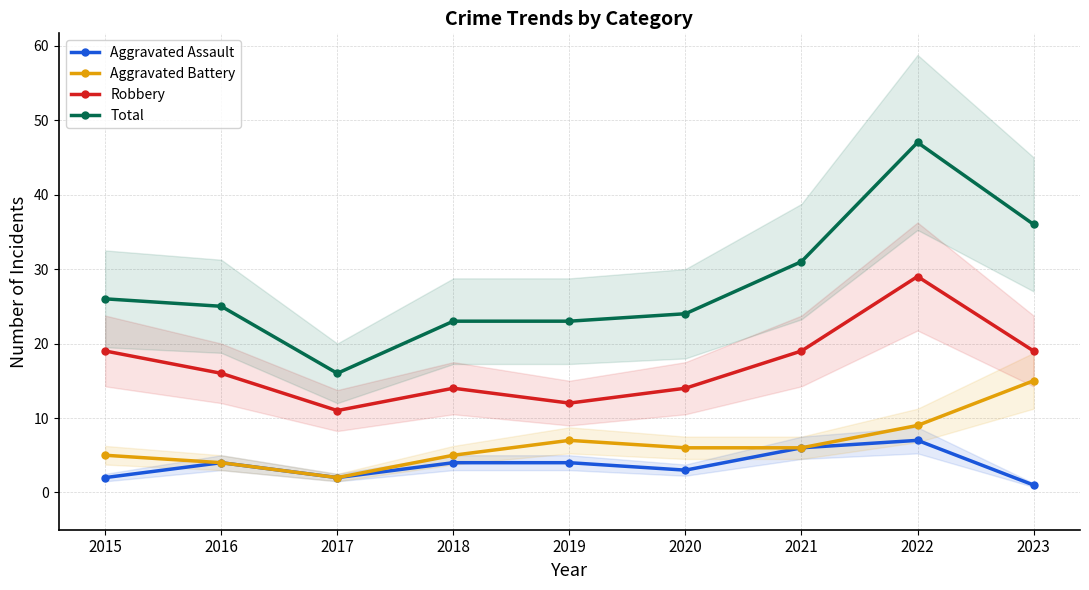

Which has a higher value, 2019 or 2016?

2019